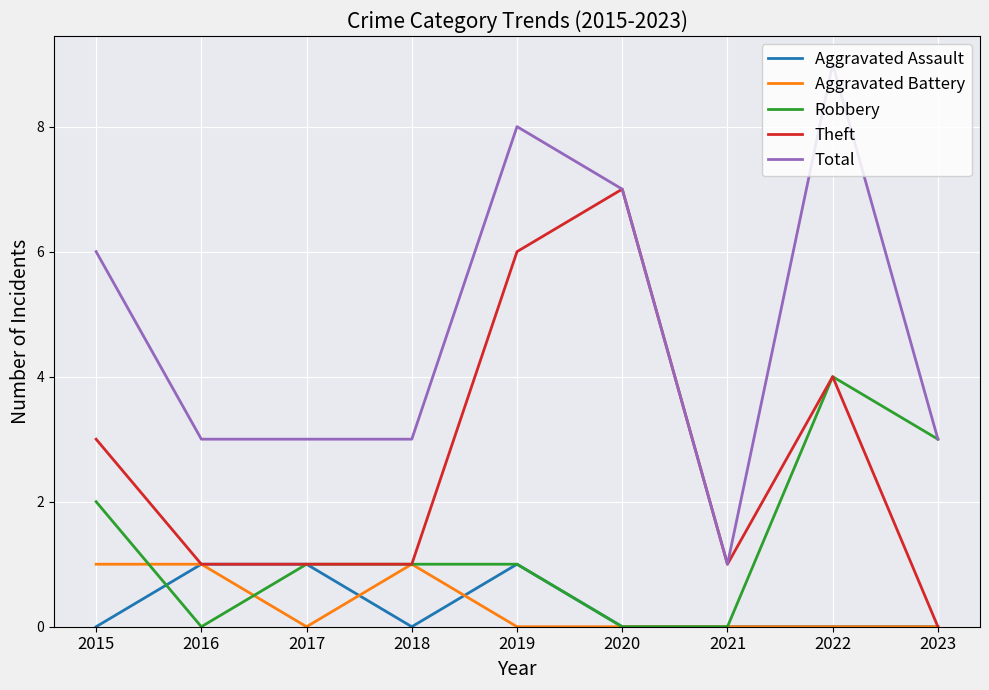

What value does the Theft series have at 2022?

4